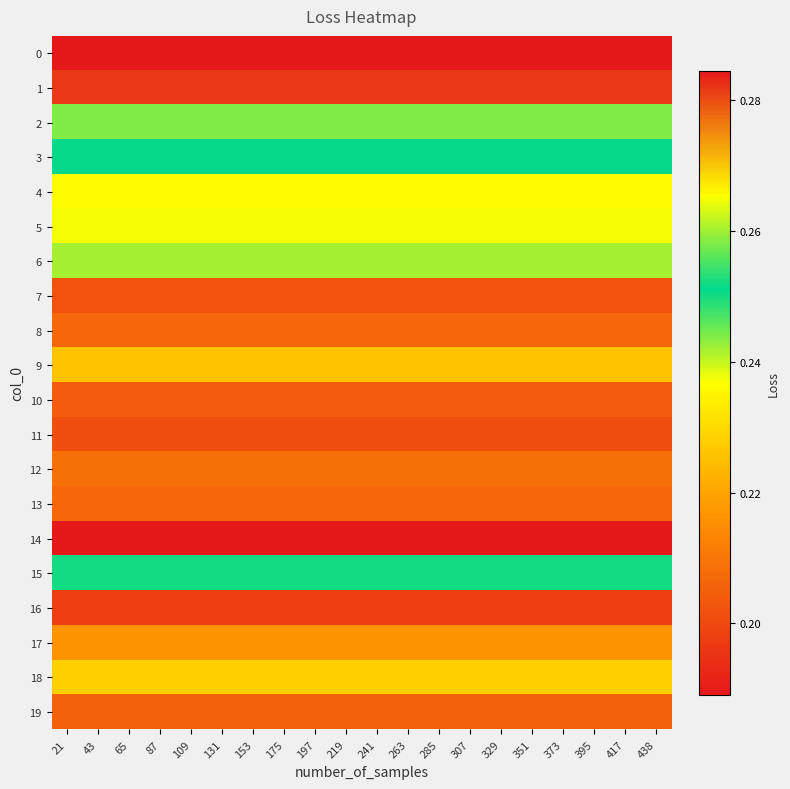

At which category does the chart reach its peak across all series?

21